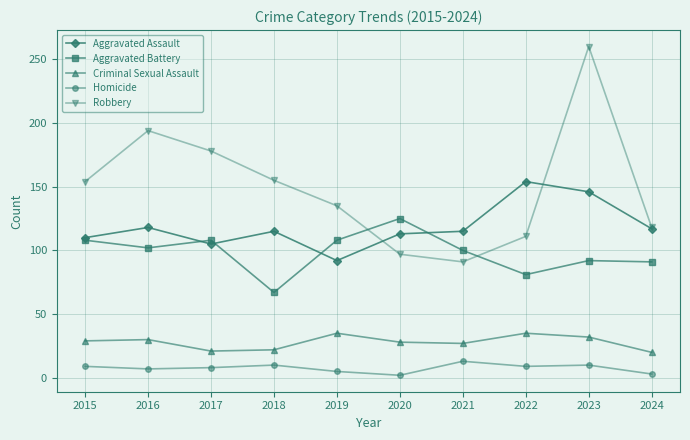

True or false: Aggravated Assault and Homicide cross at least once.

False